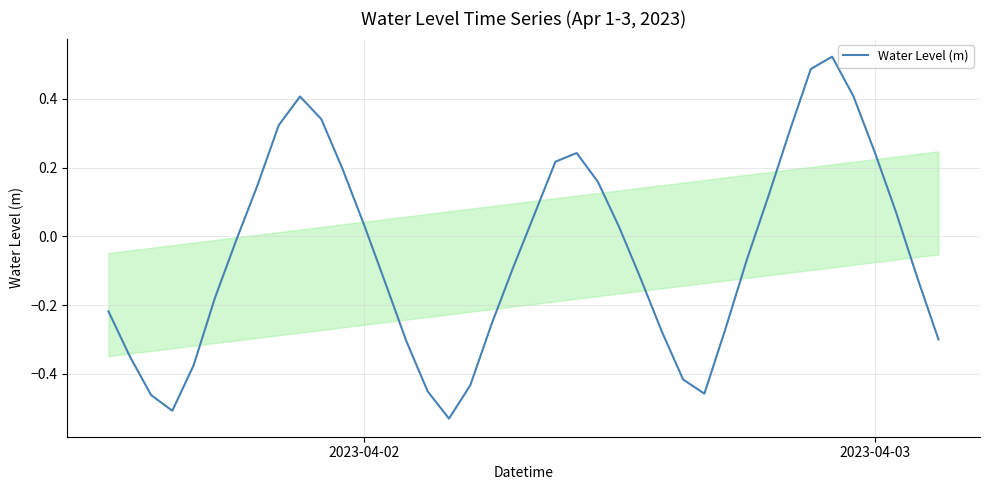

What is the difference between the maximum and minimum values?

1.1